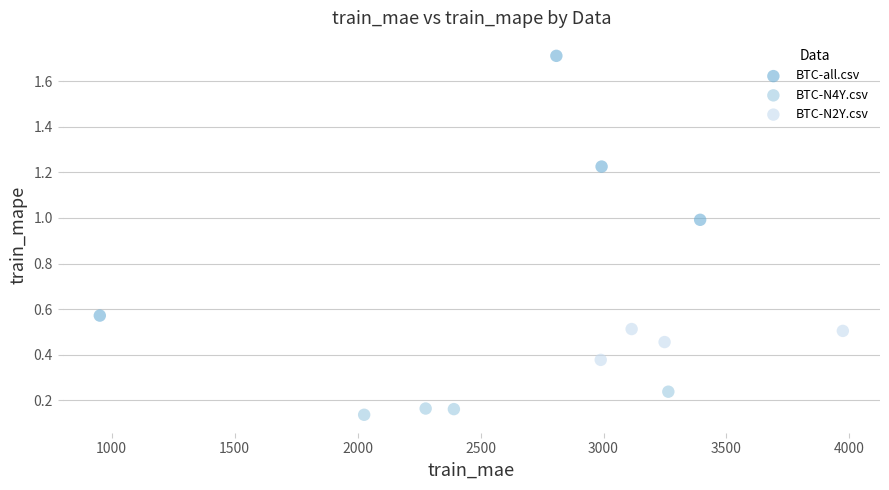

Which series reaches the minimum Y coordinate?

BTC-N4Y.csv